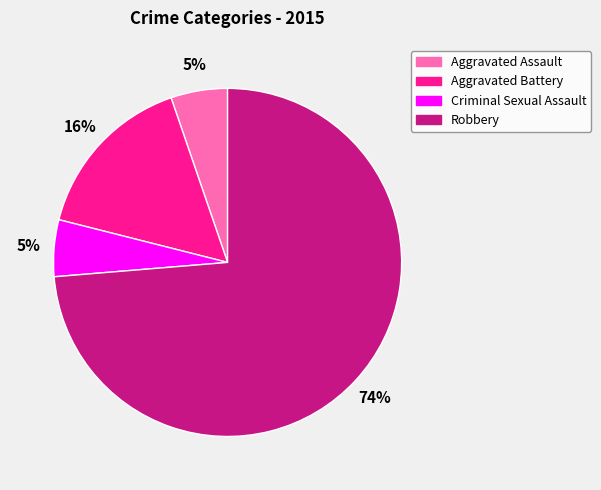

To the nearest percent, what portion does Robbery represent?

74%